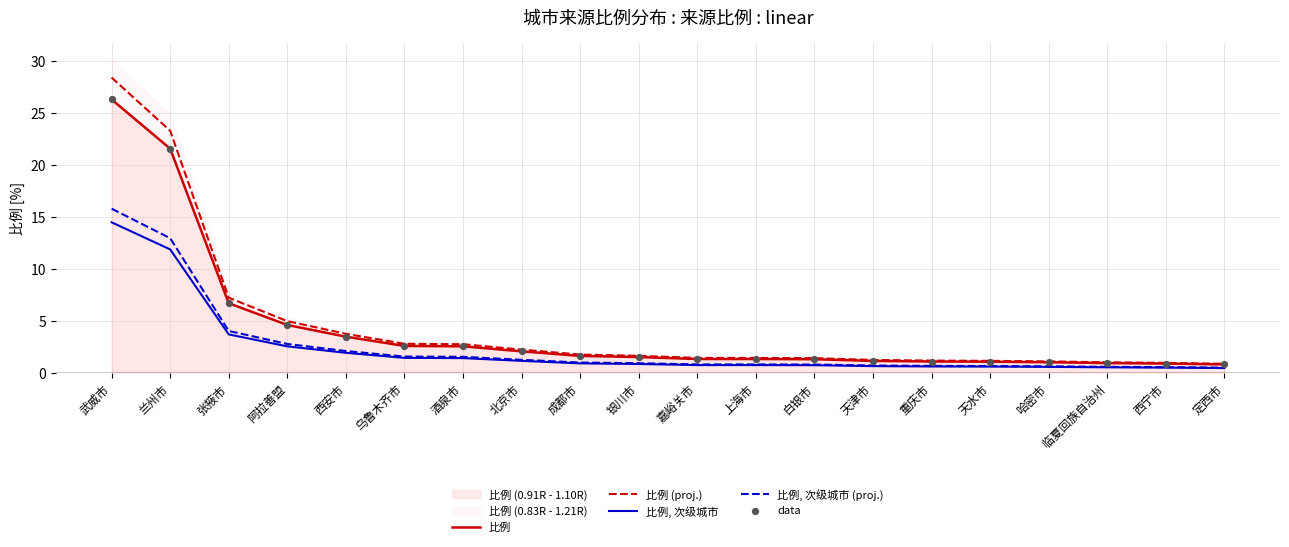

Is the value of 比例 (proj.) at 上海市 greater than the value of 比例, 次级城市 at 阿拉善盟?

No